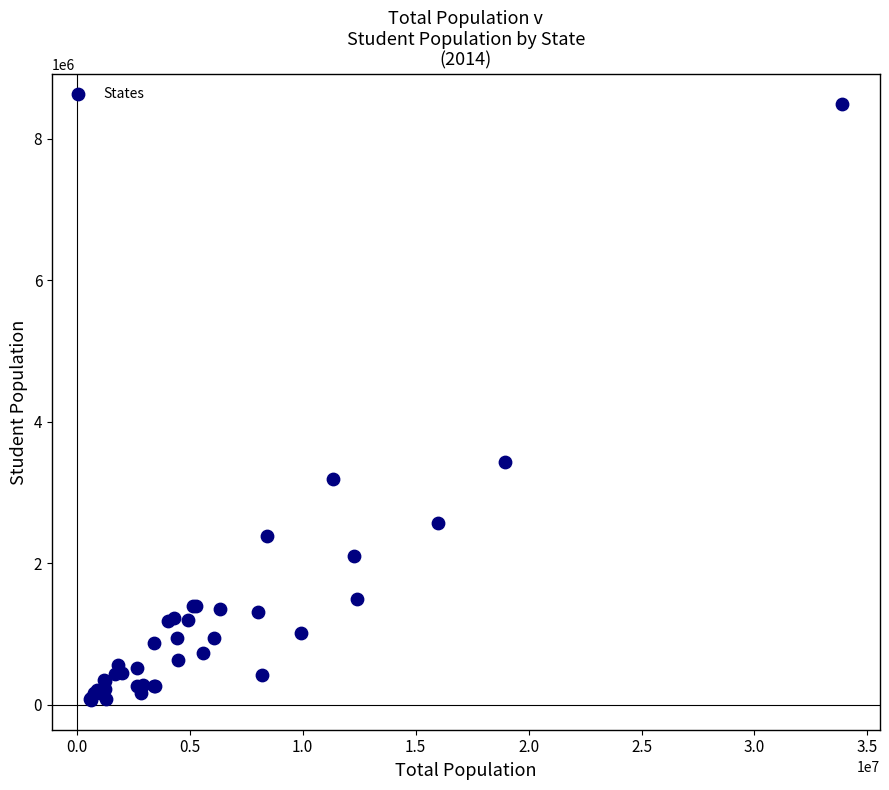

What Y value in the scatter plot is closest to 4279677?

3423896.3